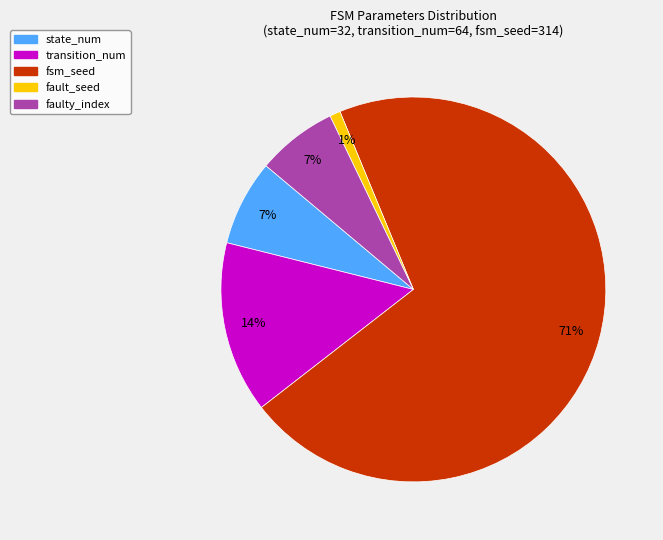

Which slice is the smallest?

fault_seed